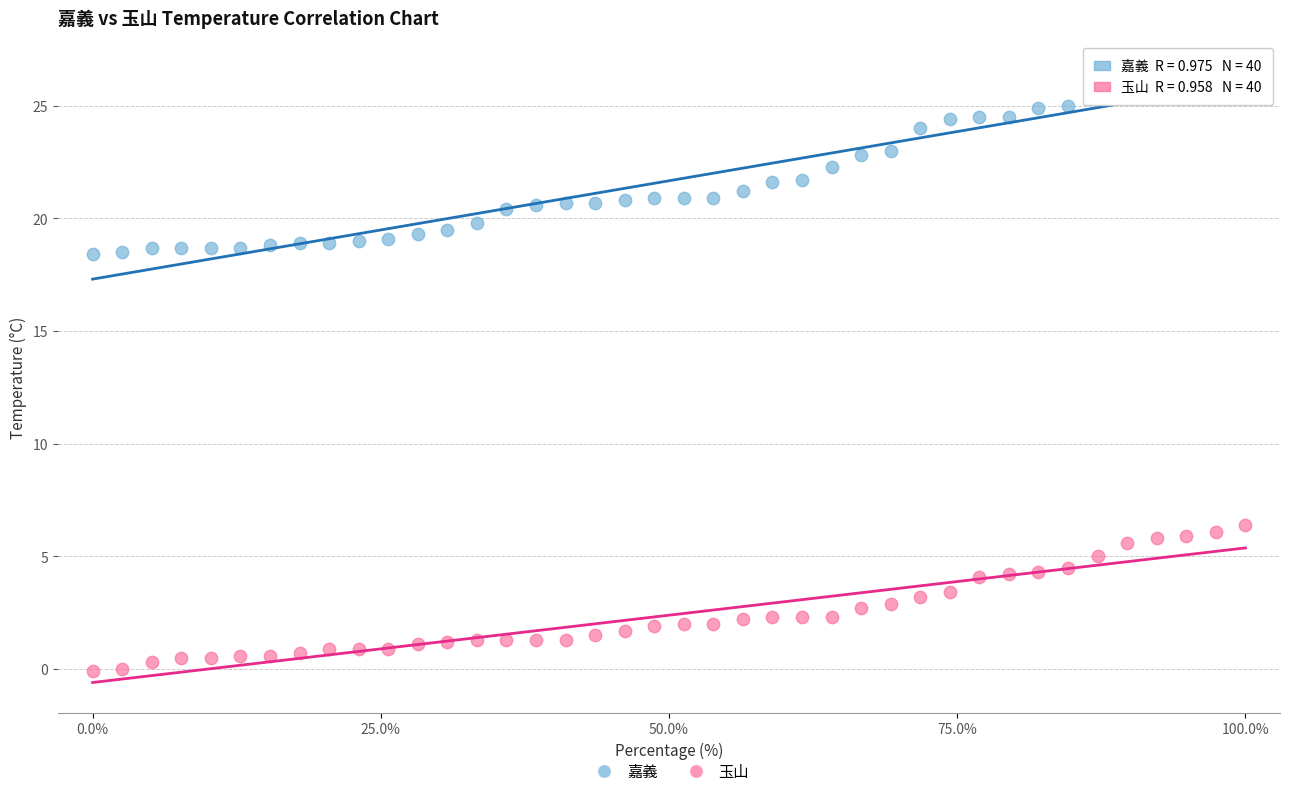

What are all the series names shown in the legend?

嘉義, 玉山